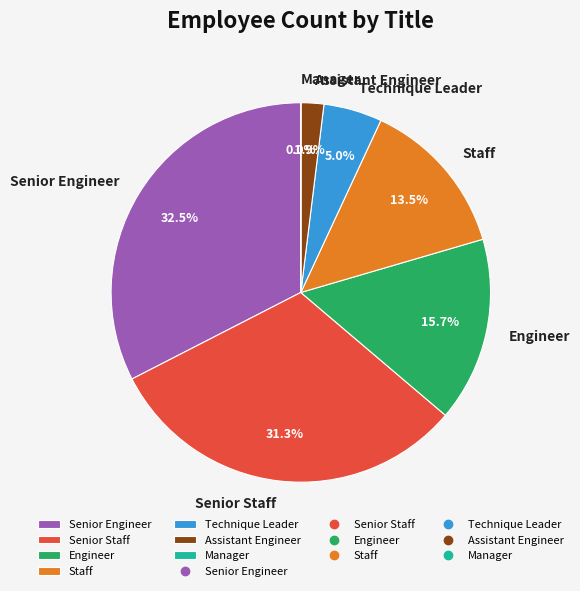

What percentage is the Technique Leader slice, to the nearest percent?

5%